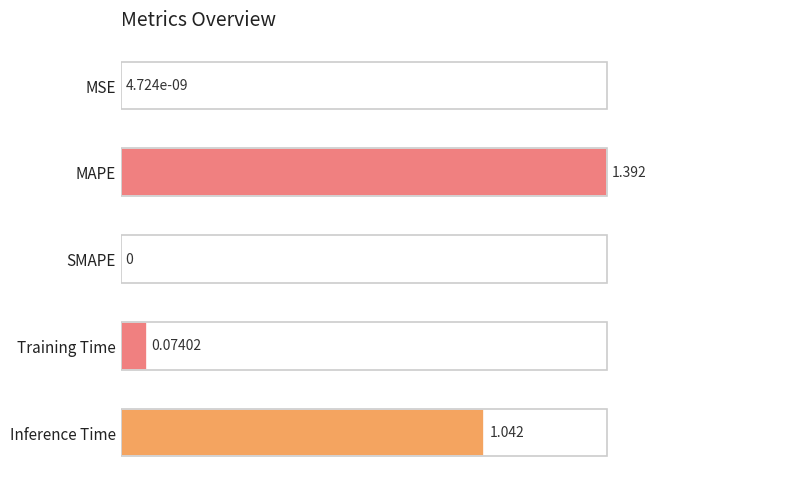

At which category does the chart reach its peak across all series?

MAPE